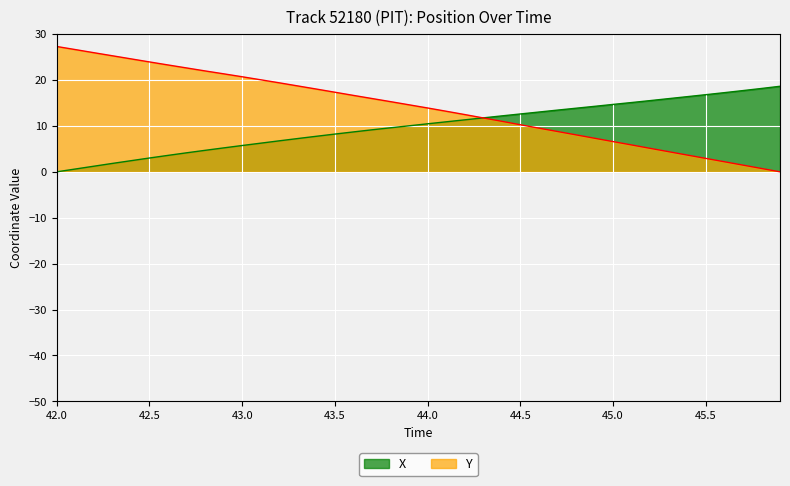

What is the average value of the Y series?

14.0